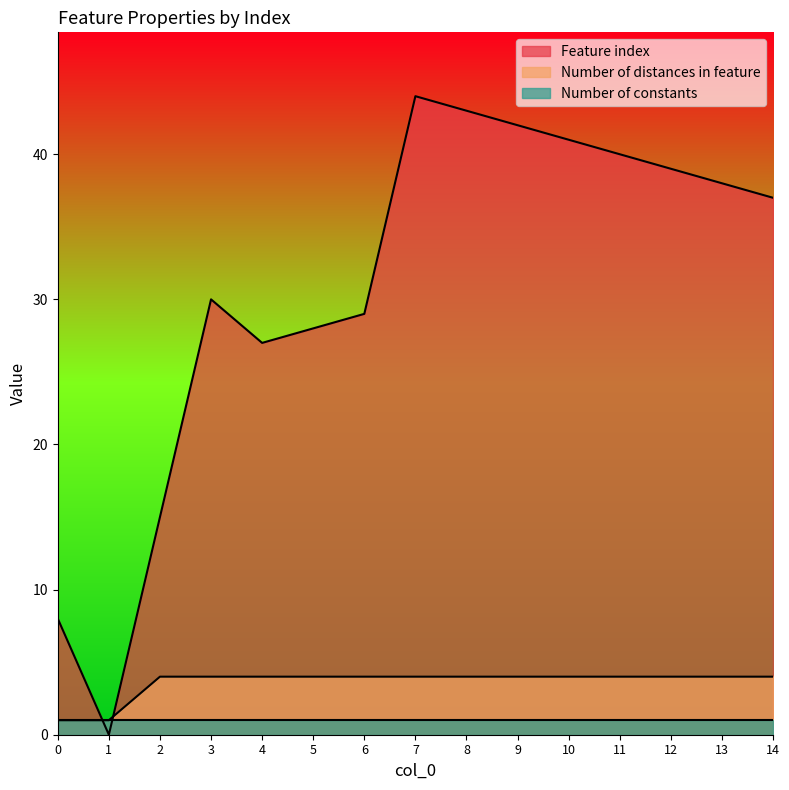

The Feature index series shows 13 at 10. True or false?

False